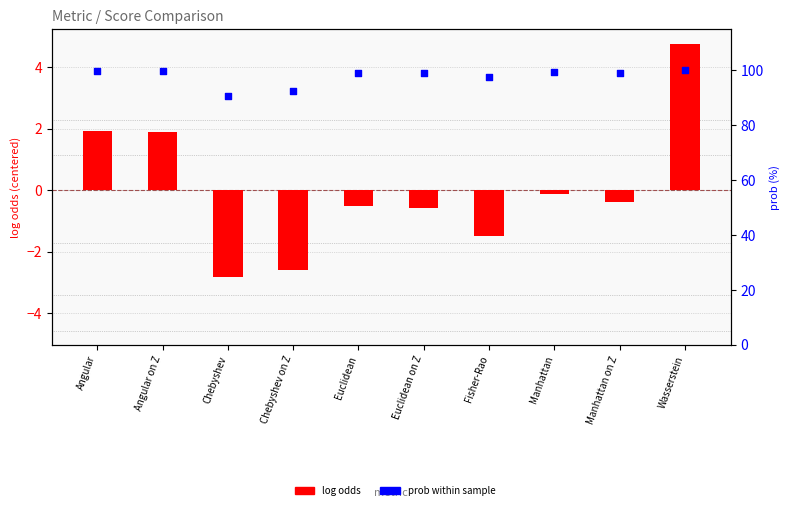

What is the total value across all series at Angular?

101.9